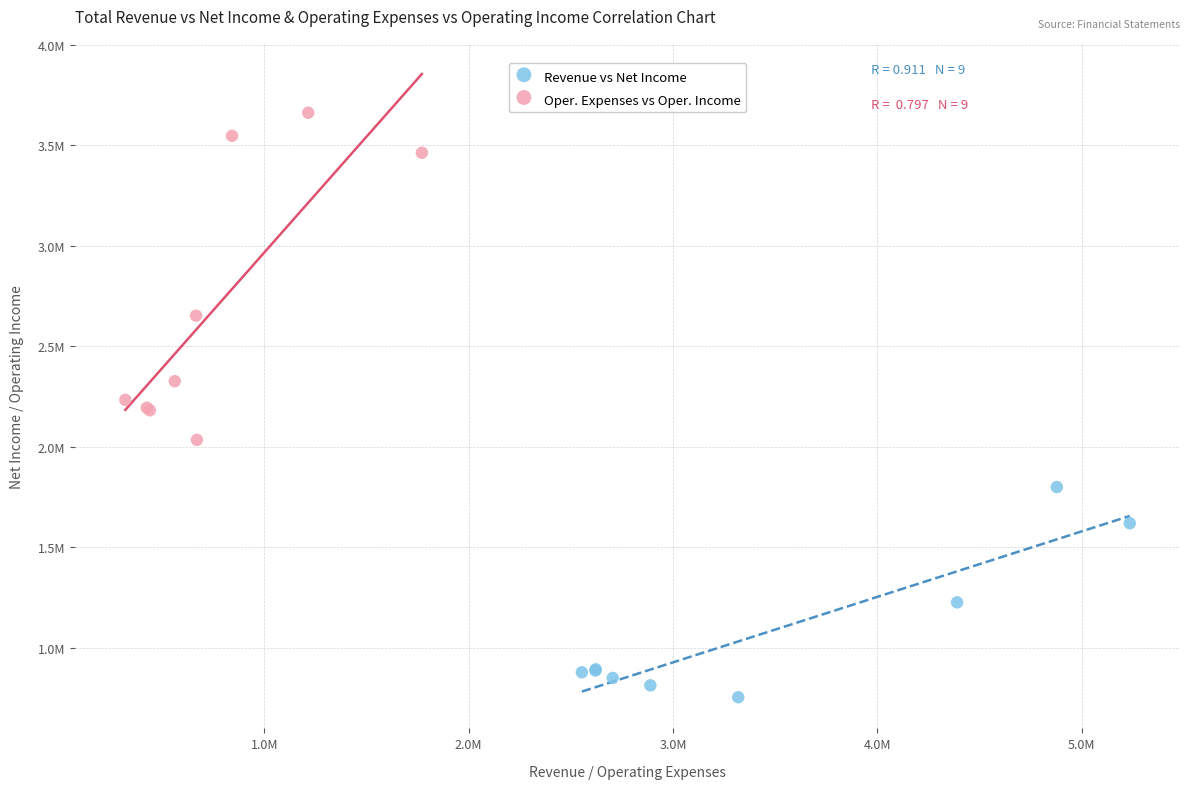

What are all the series names shown in the legend?

Revenue vs Net Income, Oper. Expenses vs Oper. Income